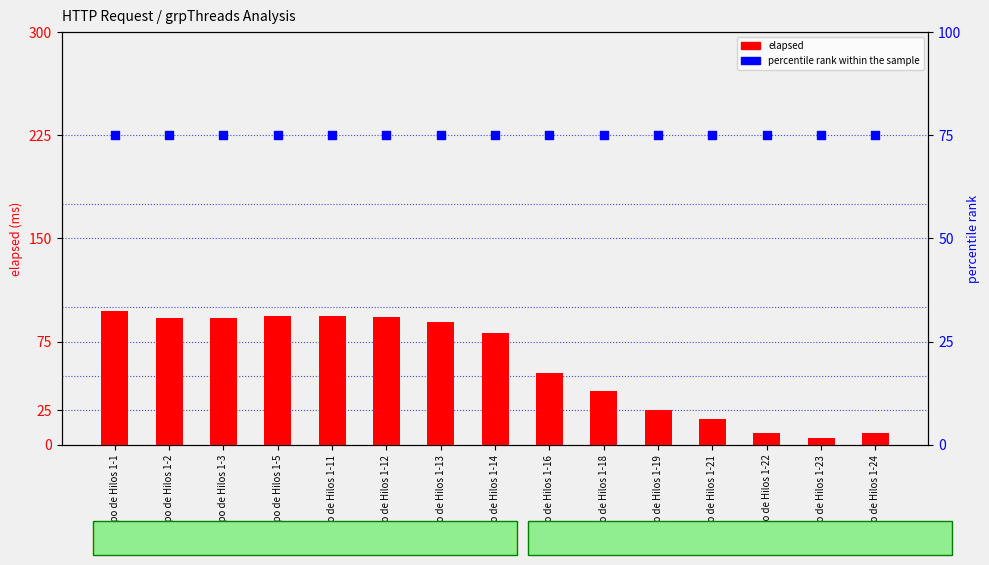

Which series has the widest spread of Y values?

elapsed